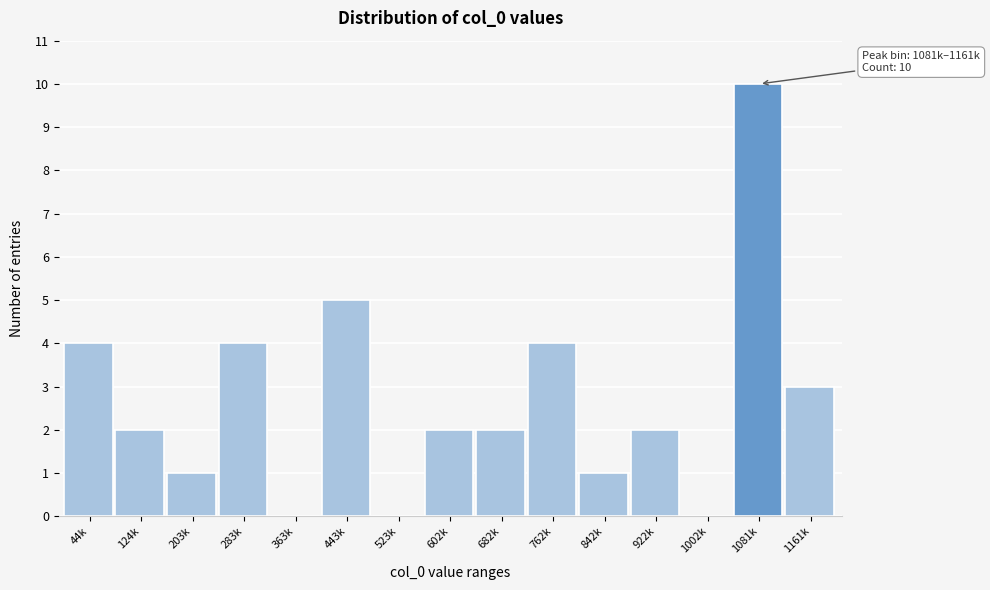

Reading left to right, extract all data points from this chart.

44k=4	124k=2	203k=1	283k=4	363k=0	443k=5	523k=0	602k=2	682k=2	762k=4	842k=1	922k=2	1002k=0	1081k=10	1161k=3